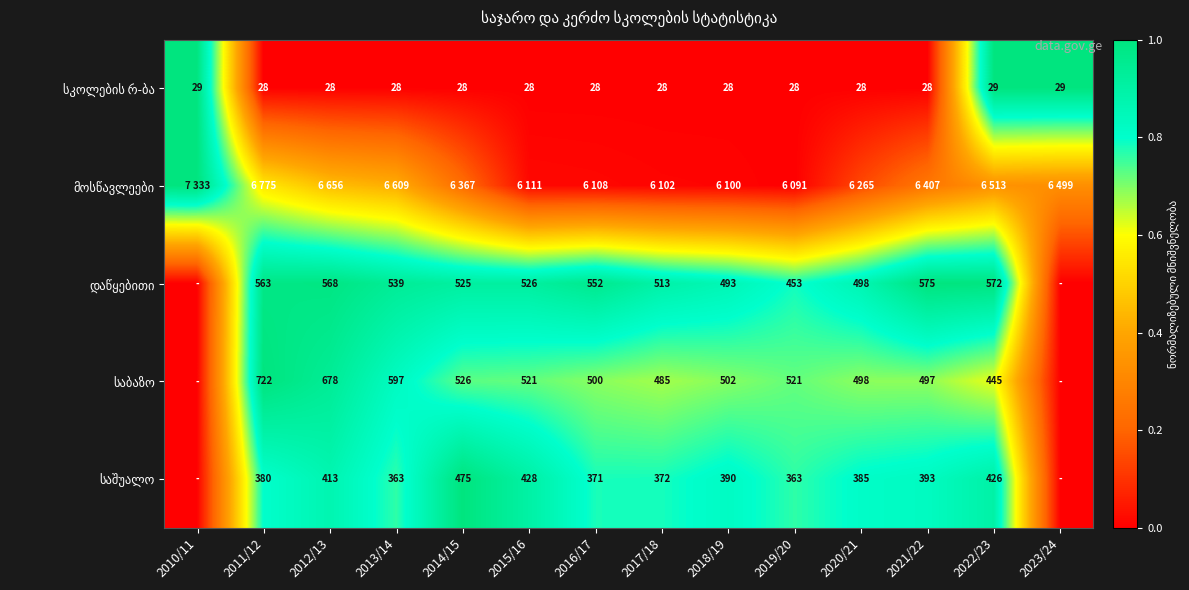

True or false: საბაზო has a value of 1.3 at 2013/14.

False